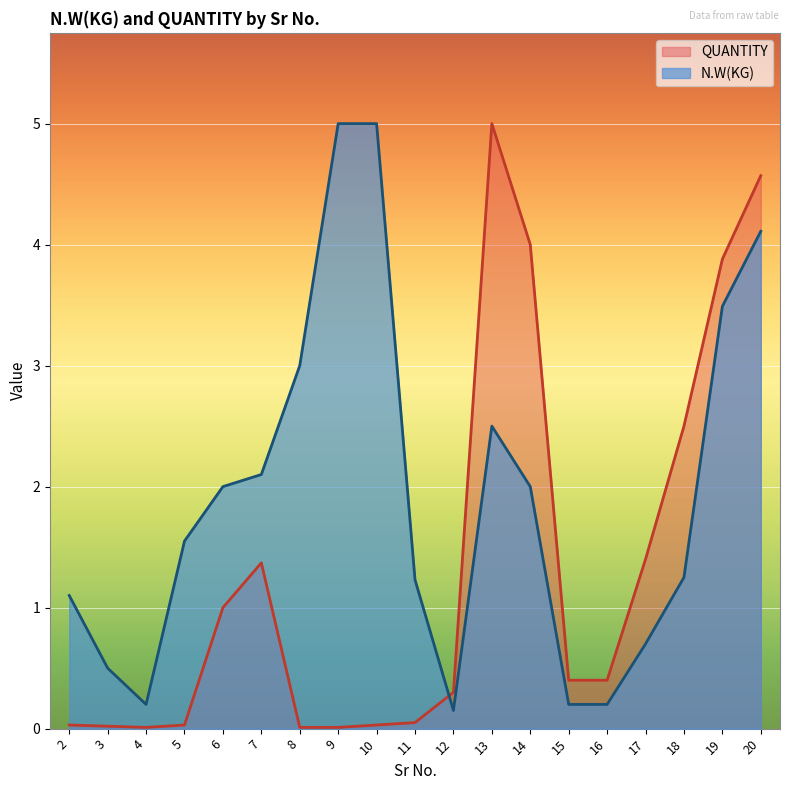

How many lines are shown in the chart?

2